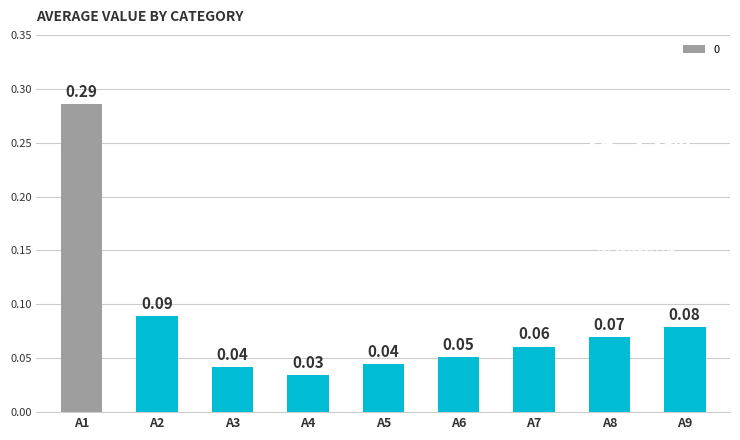

Between A5 and A6, which is larger?

A6